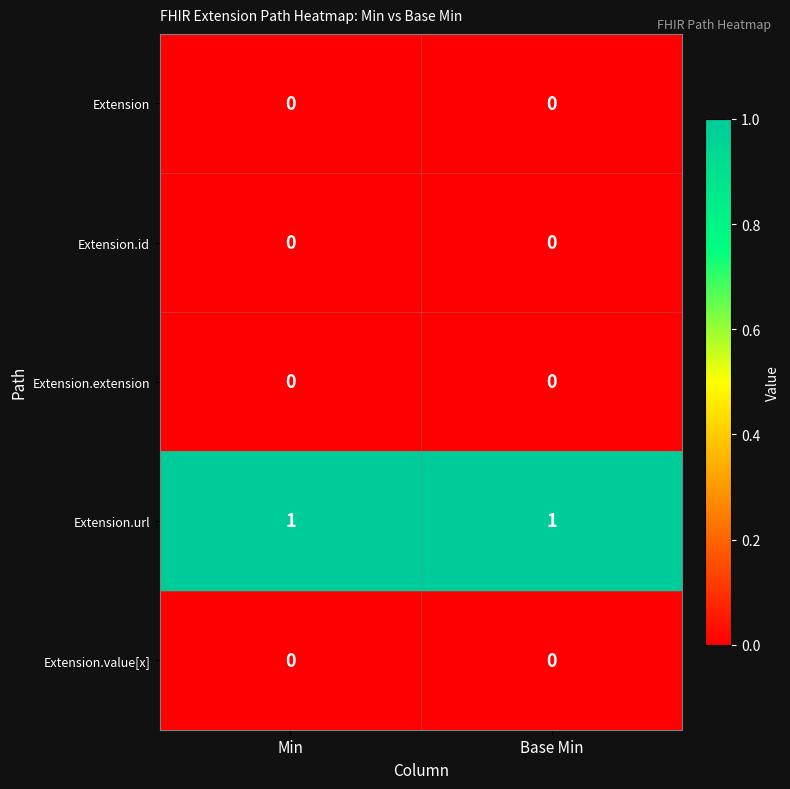

True or false: Extension.url has a value of 1 at Base Min.

True